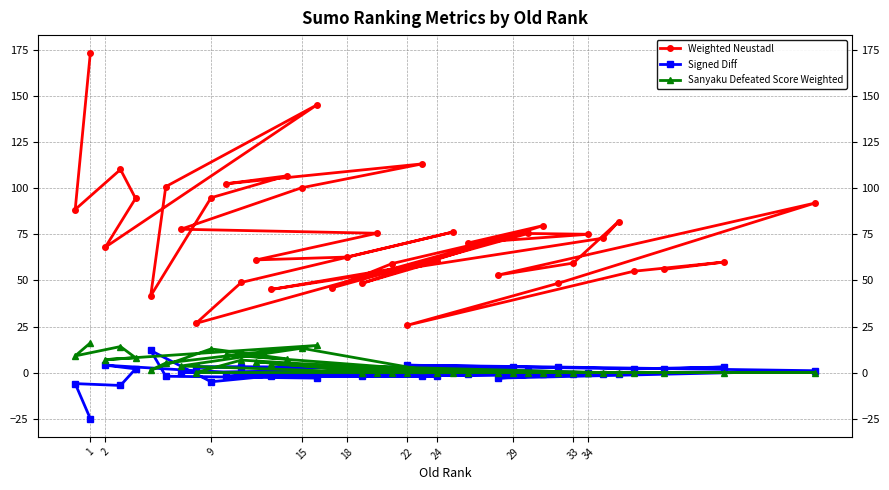

Which series has the largest total across all categories?

Weighted Neustadl